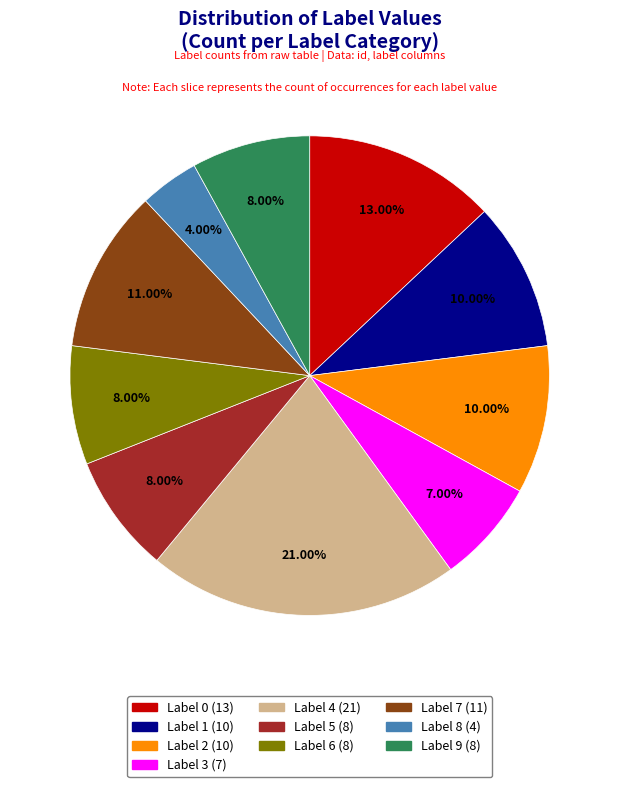

Which has a higher value, Label 6 (8) or Label 7 (11)?

Label 7 (11)